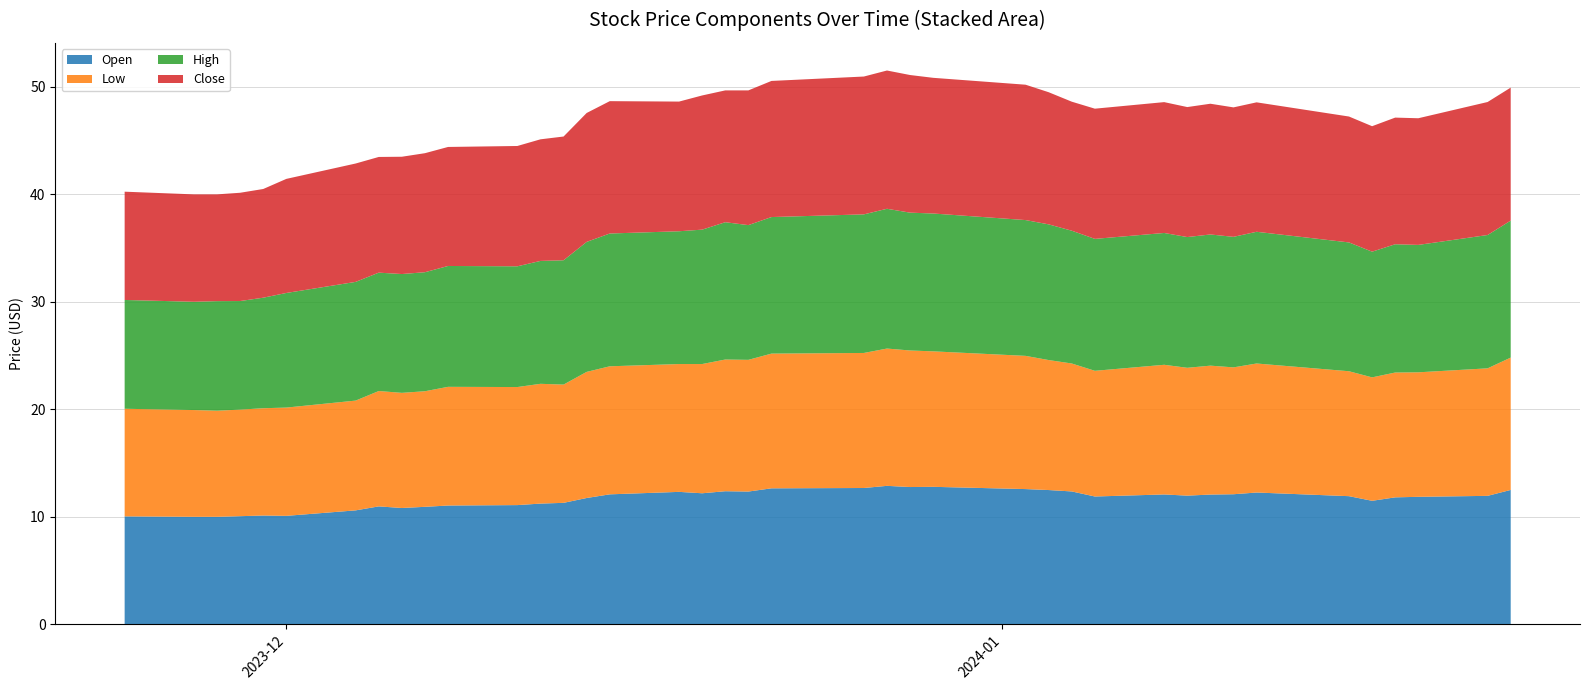

Reading right to left, extract all data points from this chart.

Open: 39=12.5	38=11.9	37=11.8	36=11.8	35=11.5	34=11.9	33=12.2	32=12.1	31=12.1	30=12.0	29=12.1	28=11.9	27=12.3	26=12.5	25=12.6	24=12.8	23=12.8	22=12.9	21=12.7	20=12.6	19=12.3	18=12.4	17=12.2	16=12.3	15=12.1	14=11.7	13=11.3	12=11.2	11=11.1	10=11.0	9=10.9	8=10.8	7=11.0	6=10.6	5=10.1	4=10.1	3=10.1	2=10.0	1=10.0	0=10.0
Low: 39=12.3	38=11.9	37=11.6	36=11.6	35=11.5	34=11.6	33=12.0	32=11.8	31=12.0	30=11.9	29=12.1	28=11.7	27=11.9	26=12.1	25=12.4	24=12.6	23=12.7	22=12.8	21=12.6	20=12.5	19=12.2	18=12.2	17=12.0	16=11.9	15=11.9	14=11.7	13=11.0	12=11.1	11=11.0	10=11.0	9=10.8	8=10.7	7=10.7	6=10.2	5=10.1	4=10.0	3=9.9	2=9.9	1=9.9	0=10.0
High: 39=12.7	38=12.4	37=11.8	36=11.9	35=11.7	34=12.0	33=12.2	32=12.1	31=12.2	30=12.2	29=12.3	28=12.3	27=12.3	26=12.6	25=12.6	24=12.8	23=12.8	22=13.0	21=12.9	20=12.7	19=12.5	18=12.8	17=12.5	16=12.3	15=12.3	14=12.1	13=11.6	12=11.4	11=11.2	10=11.2	9=11.1	8=11.1	7=11.0	6=11.0	5=10.7	4=10.3	3=10.1	2=10.2	1=10.1	0=10.1
Close: 39=12.4	38=12.4	37=11.8	36=11.8	35=11.7	34=11.7	33=12.0	32=12.0	31=12.2	30=12.1	29=12.2	28=12.1	27=12.0	26=12.3	25=12.6	24=12.6	23=12.8	22=12.9	21=12.8	20=12.7	19=12.5	18=12.3	17=12.5	16=12.1	15=12.3	14=12.0	13=11.5	12=11.3	11=11.2	10=11.1	9=11.1	8=10.9	7=10.8	6=11.0	5=10.6	4=10.1	3=10.1	2=9.9	1=10.0	0=10.1